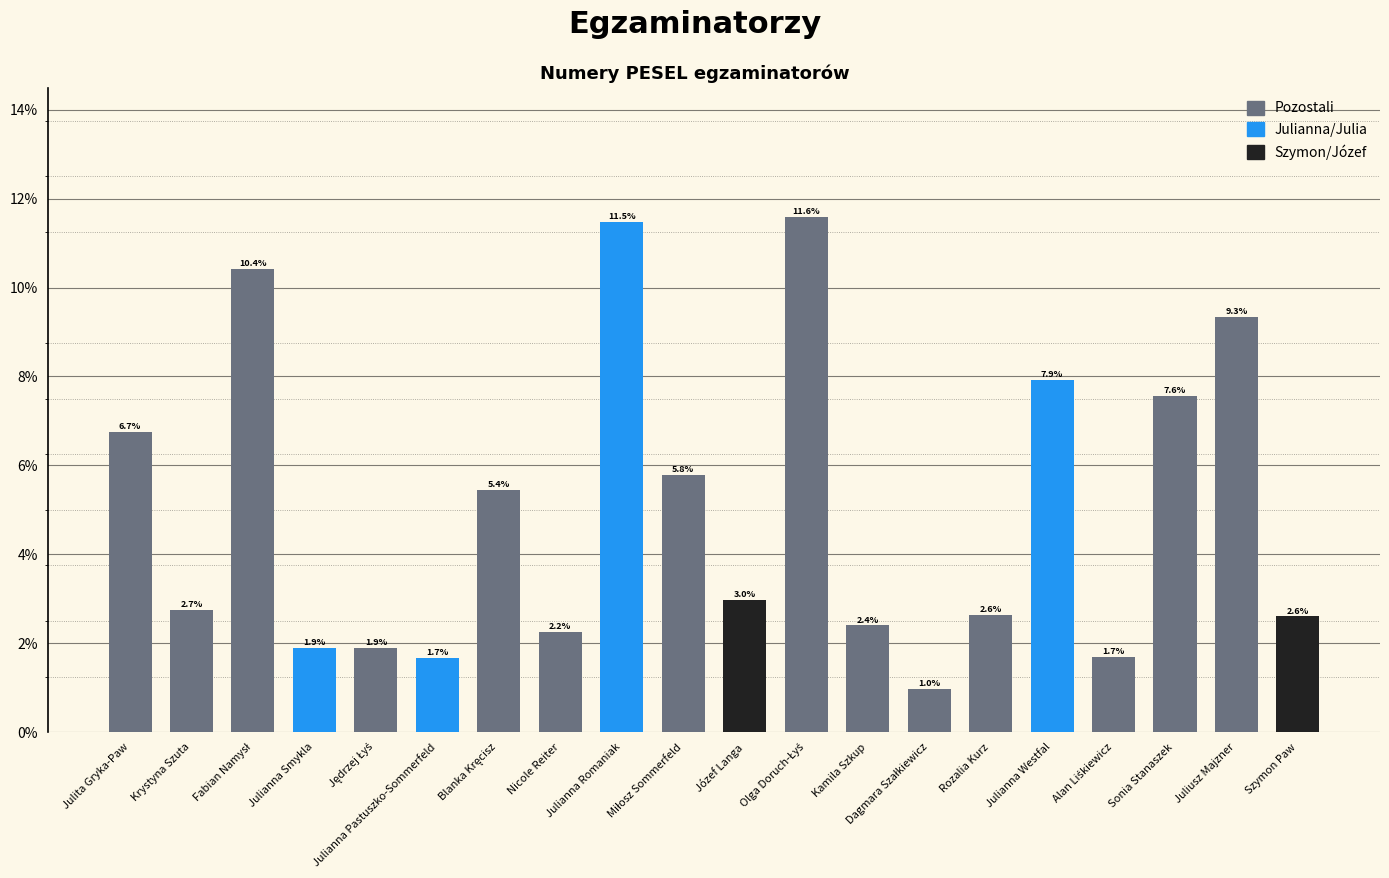

What is the smallest value displayed?

1.0